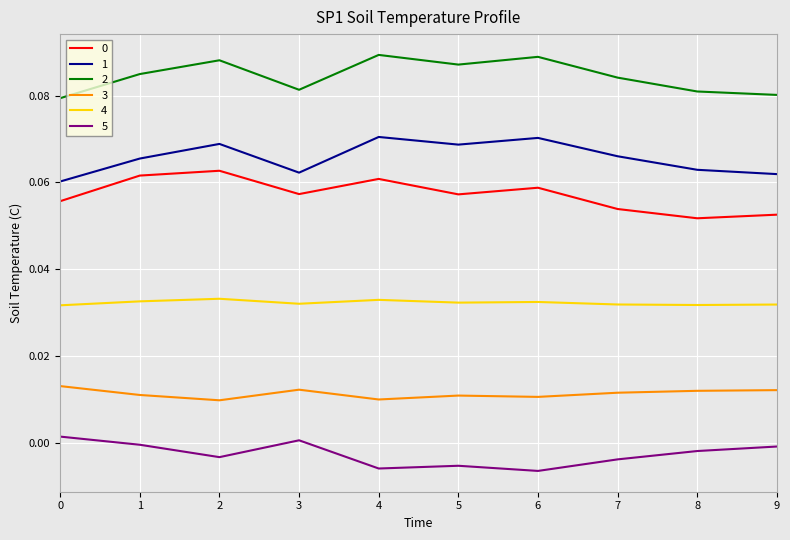

True or false: 2 and 0 cross at least once.

False